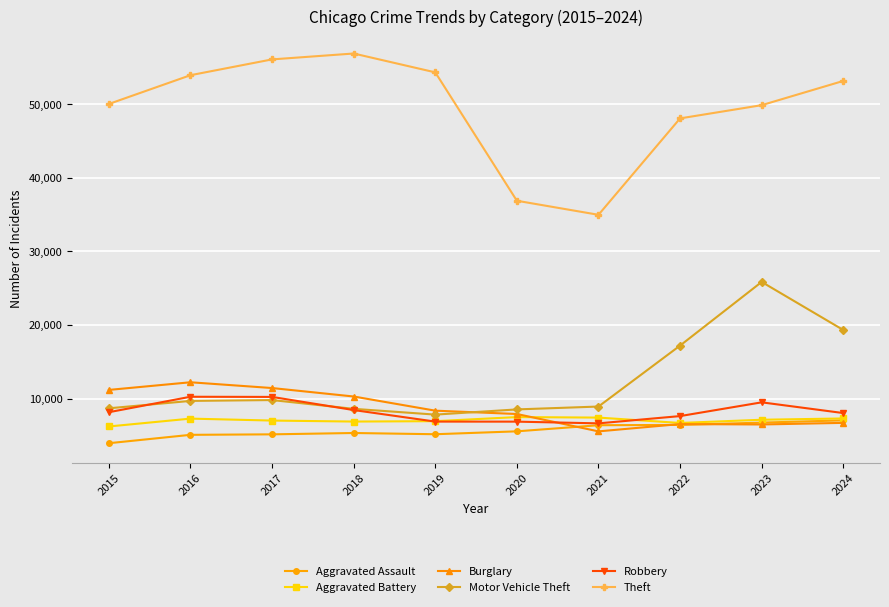

What is the average value of the Aggravated Battery series?

7045